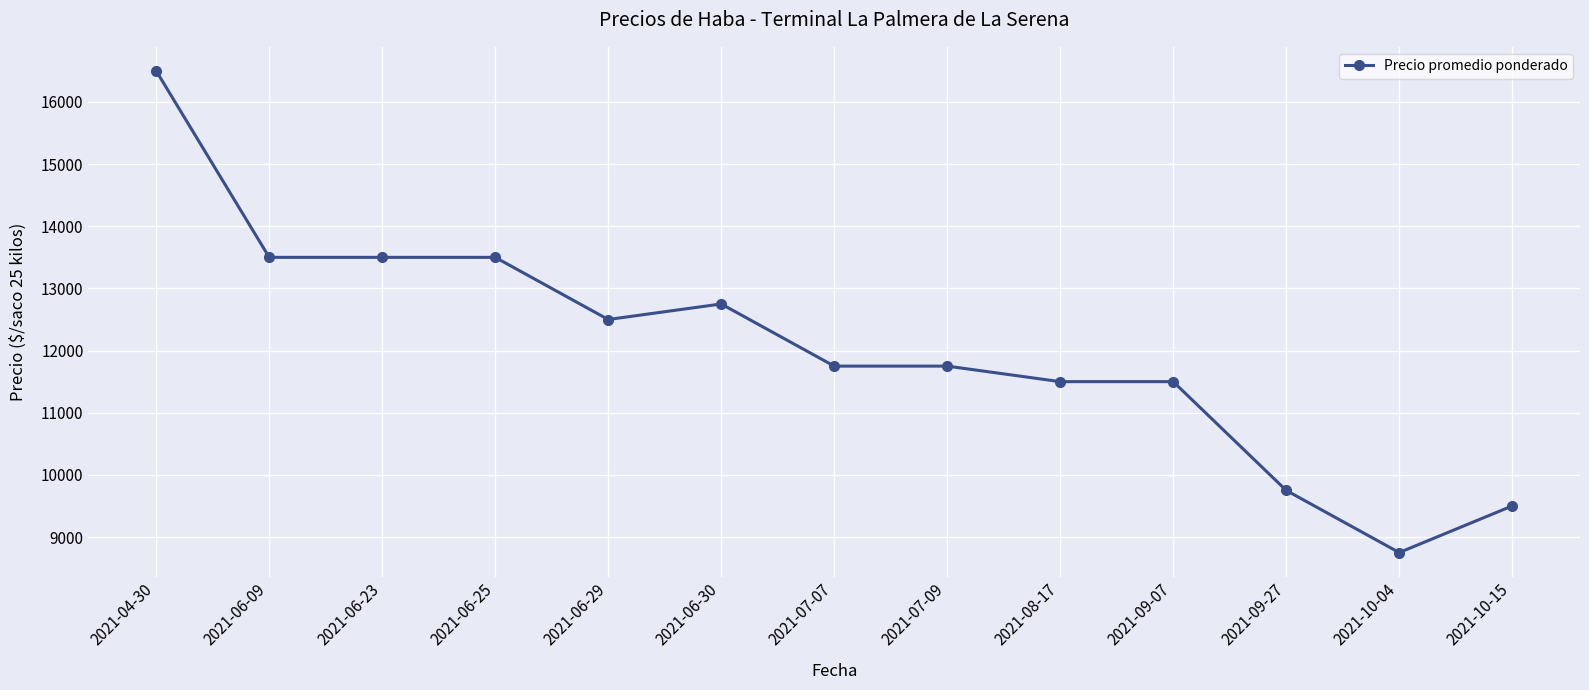

What is the value of the 13th point from the left?

9500